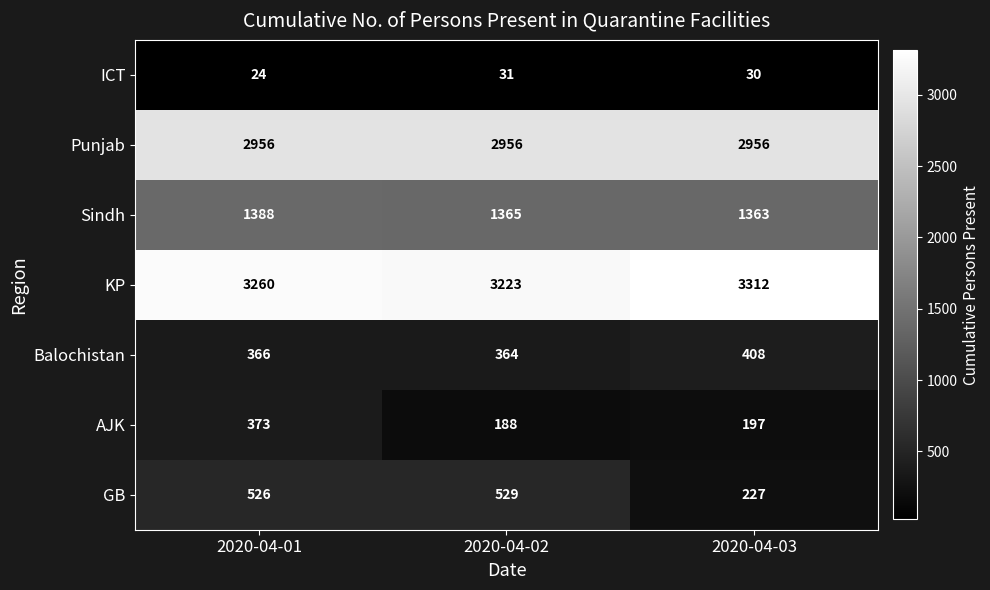

True or false: KP has a value of 4767 at 2020-04-03.

False